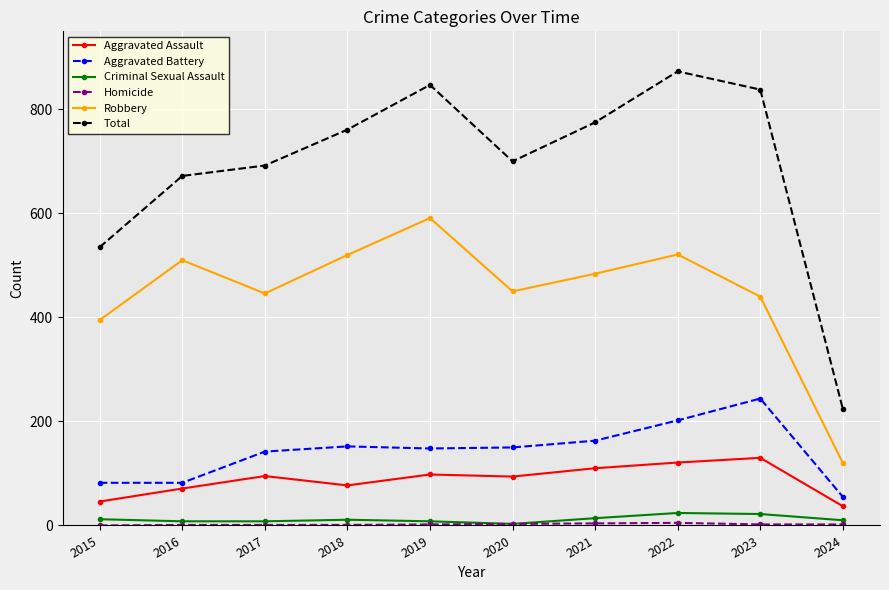

The value of Robbery at 2024 is 120. True or false?

True